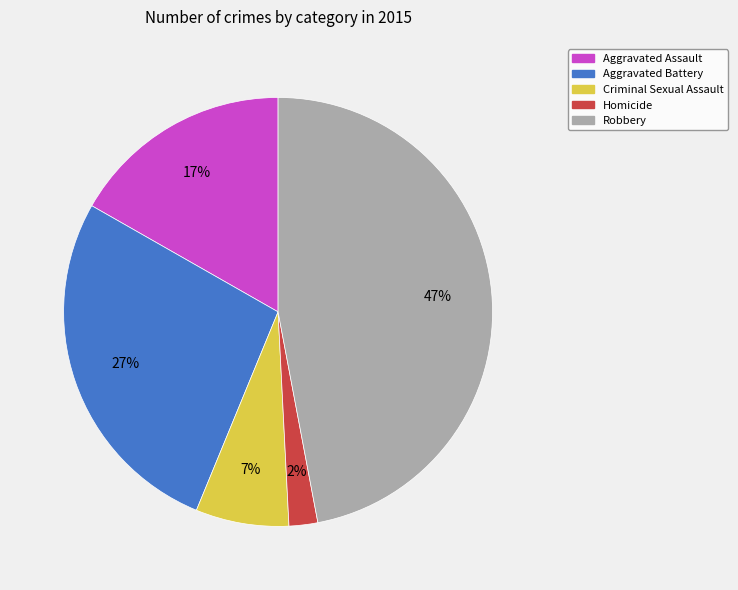

Between Aggravated Battery and Homicide, which is larger?

Aggravated Battery